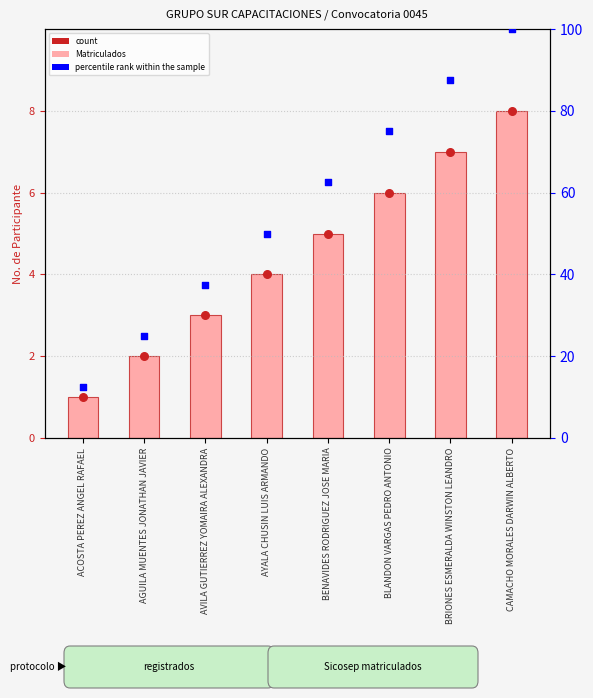

Which series has the largest Y range (max minus min)?

percentile rank within the sample